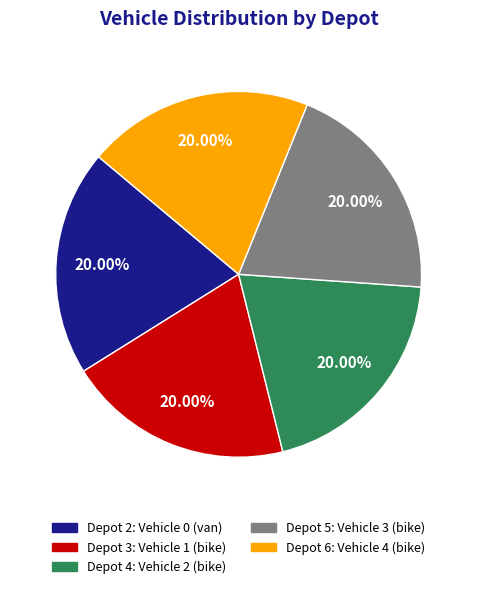

To the nearest percent, what is the average slice percentage?

20%